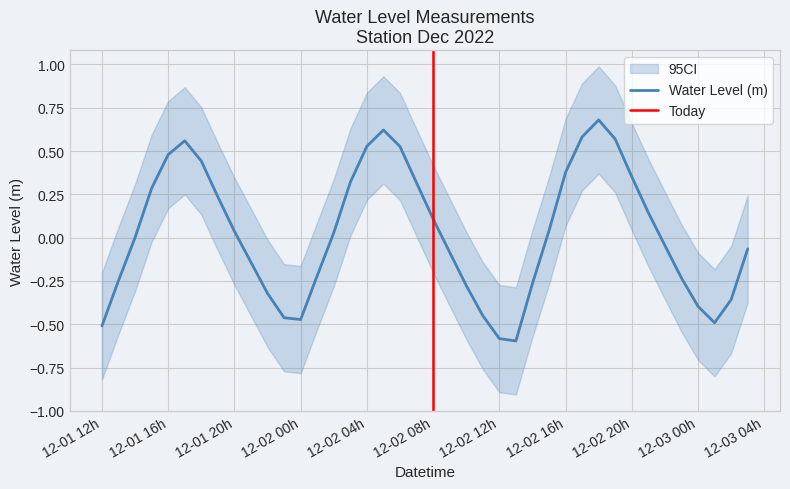

How many values are above zero?

21